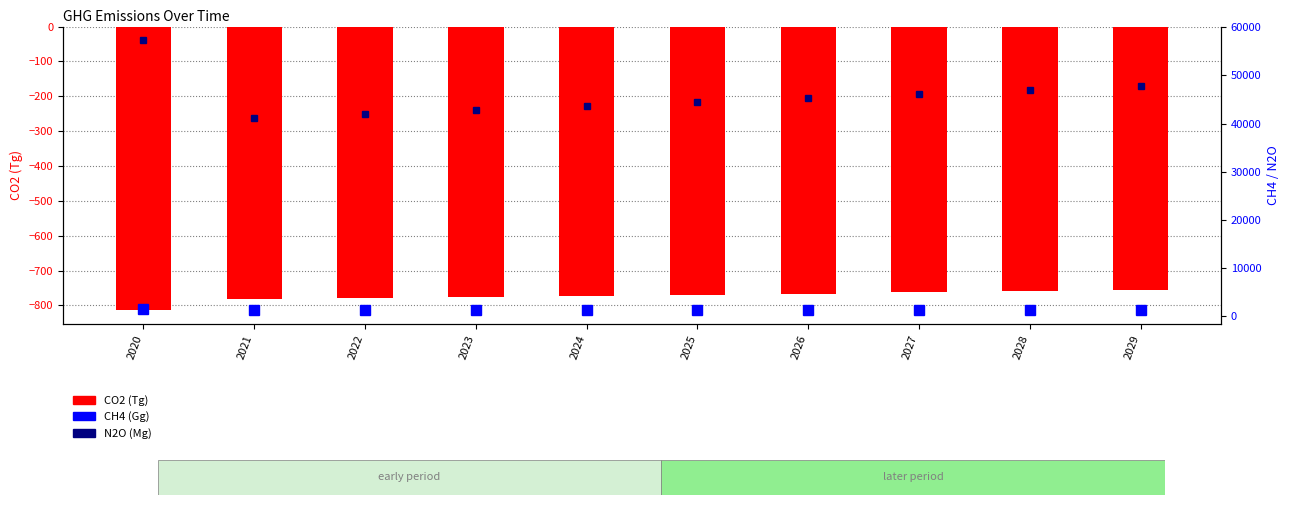

Is the value of CO2 (Tg) at 2021 greater than the value of N2O (Mg) at 2024?

No